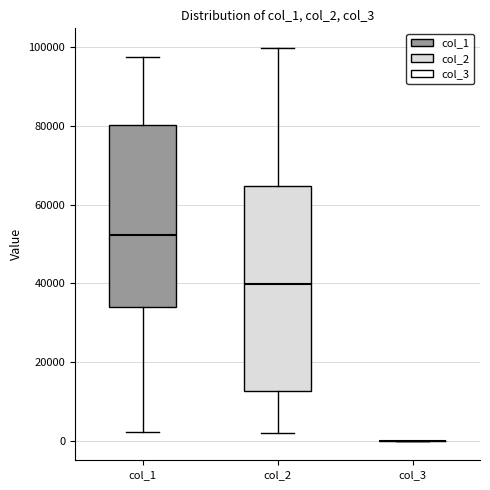

Where is the lower edge of the box for col_2 on the y-axis? The values are not printed on the chart, so give them approximately, as read against the axis.

12000